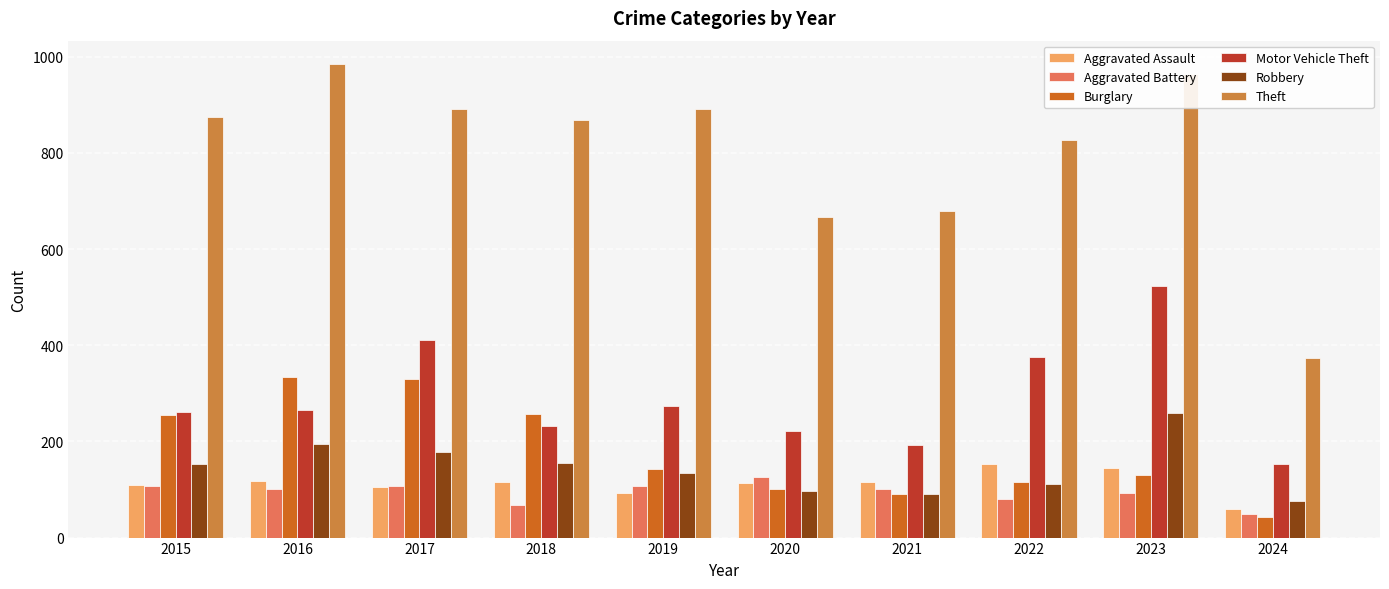

At 2023, list the series in order from largest to smallest.

Theft, Motor Vehicle Theft, Robbery, Aggravated Assault, Burglary, Aggravated Battery